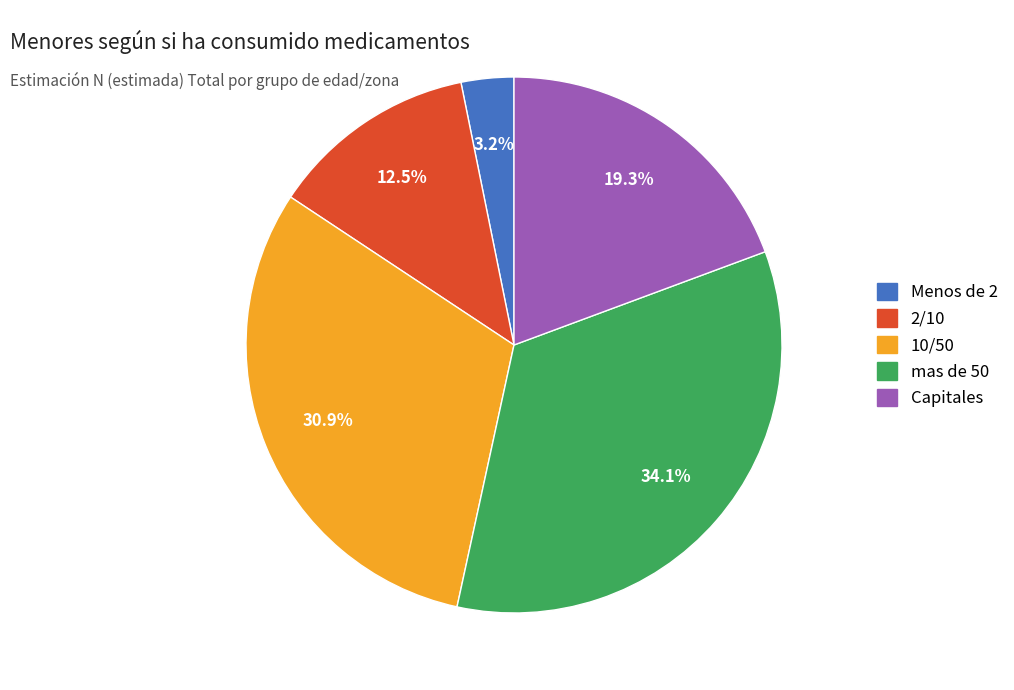

Is there any slice that represents more than half of the pie?

No